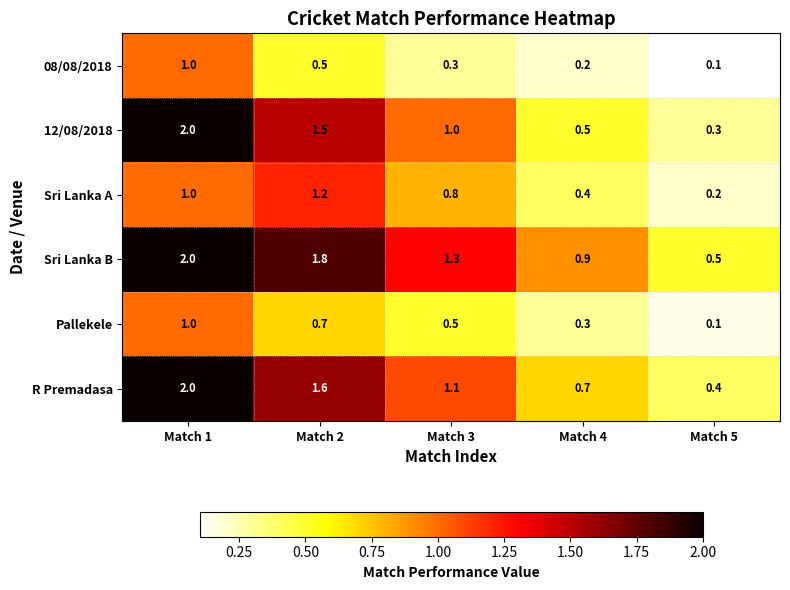

True or false: 08/08/2018 has a value of 1.0 at Match 1.

True